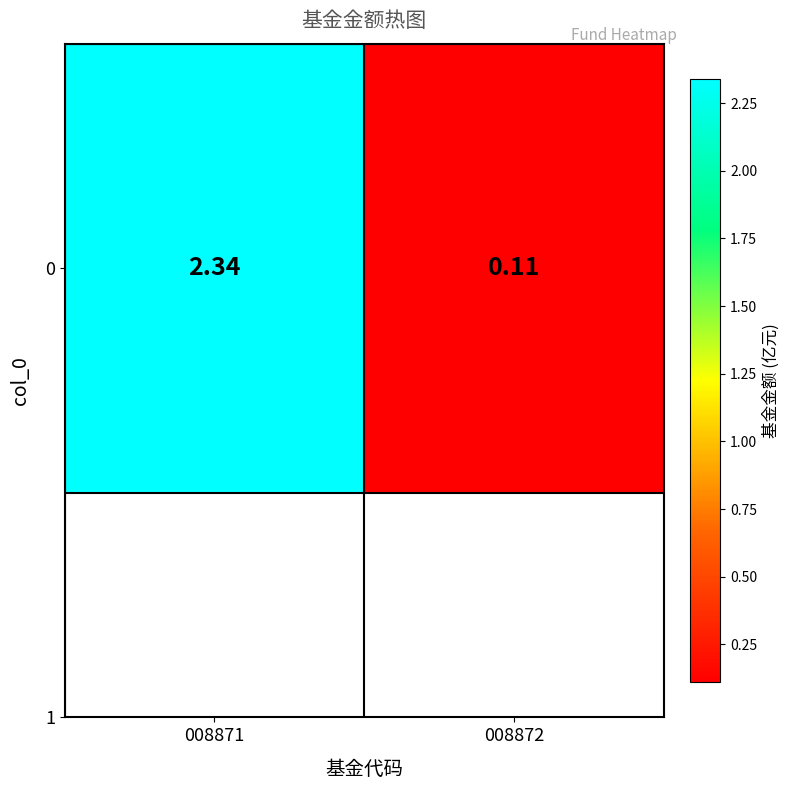

List the labels in order of value, largest first.

008871, 008872